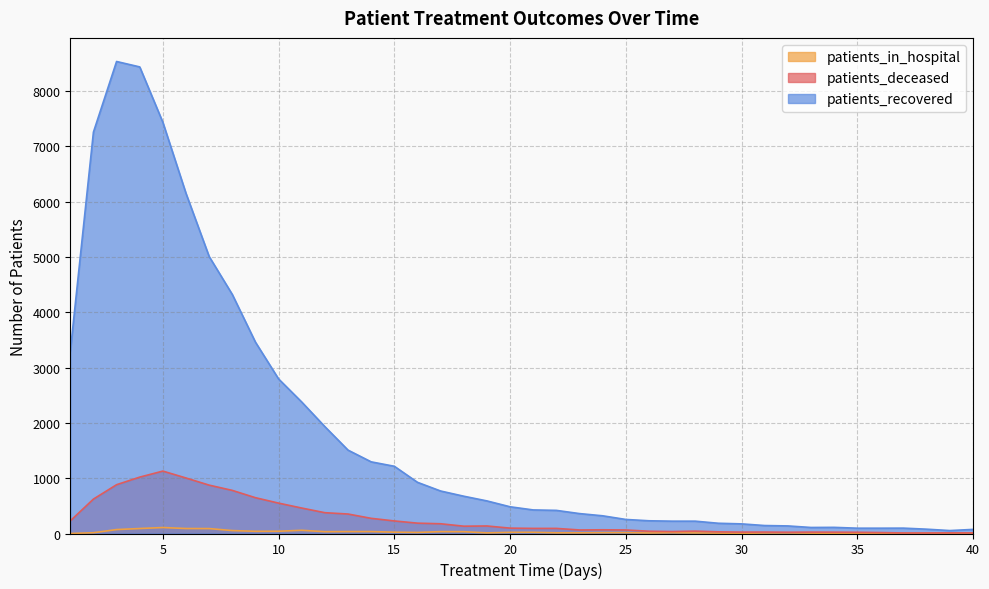

What is the difference between the maximum and minimum values in the patients_recovered series?

8478